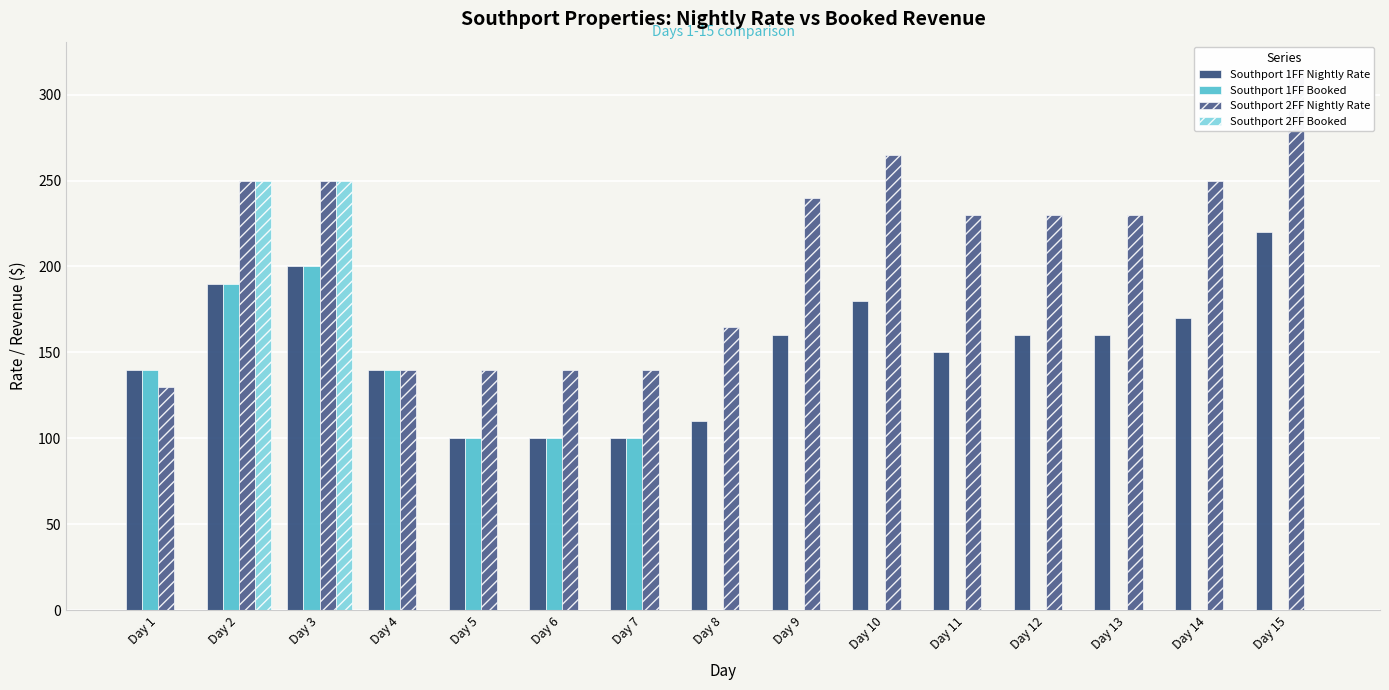

Is the value of Southport 2FF Booked at Day 14 greater than the value of Southport 1FF Nightly Rate at Day 7?

No